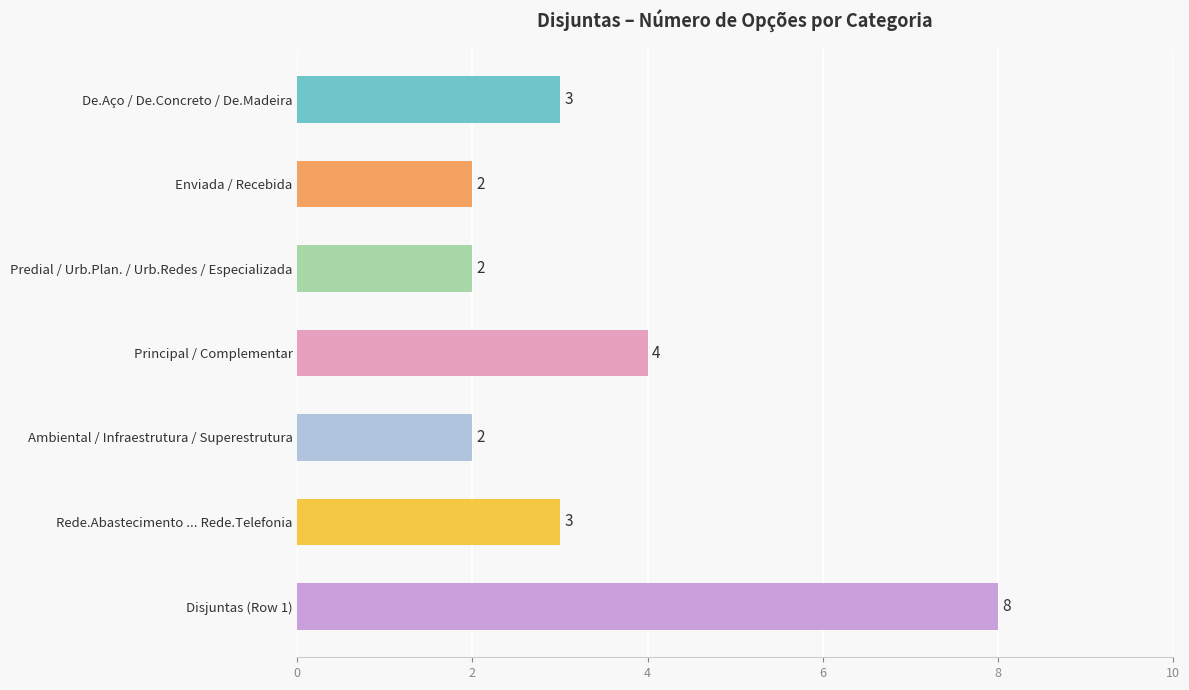

Which has a higher value, Principal / Complementar or De.Aço / De.Concreto / De.Madeira?

Principal / Complementar